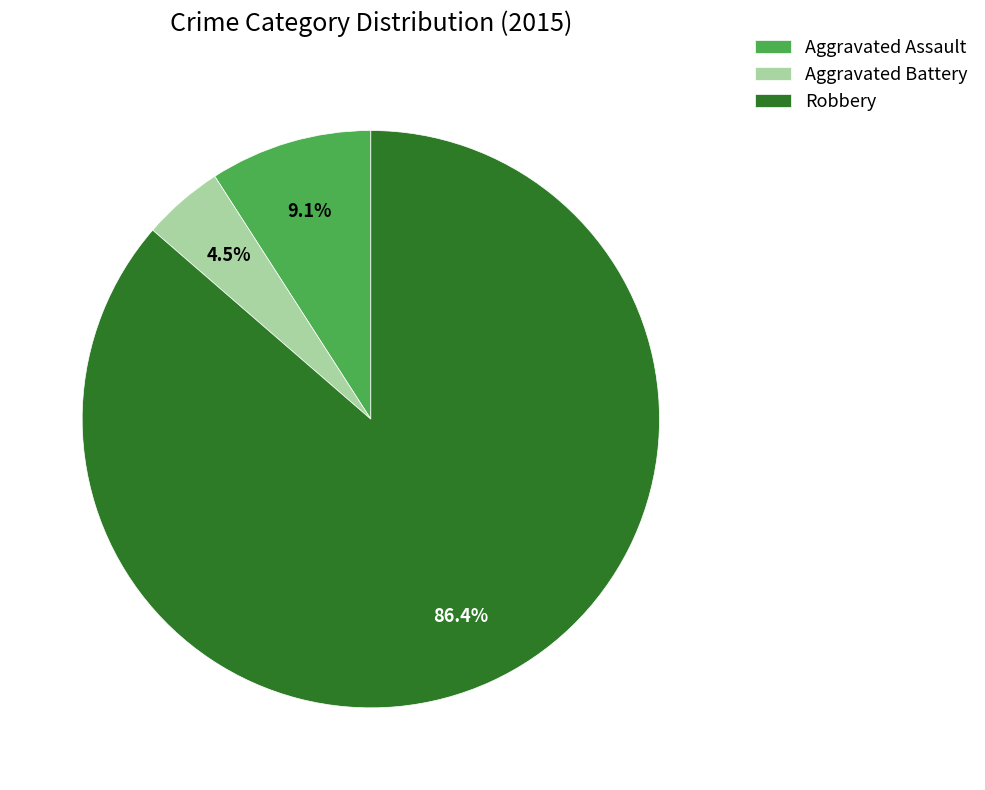

Is there any slice that represents more than half of the pie?

Yes